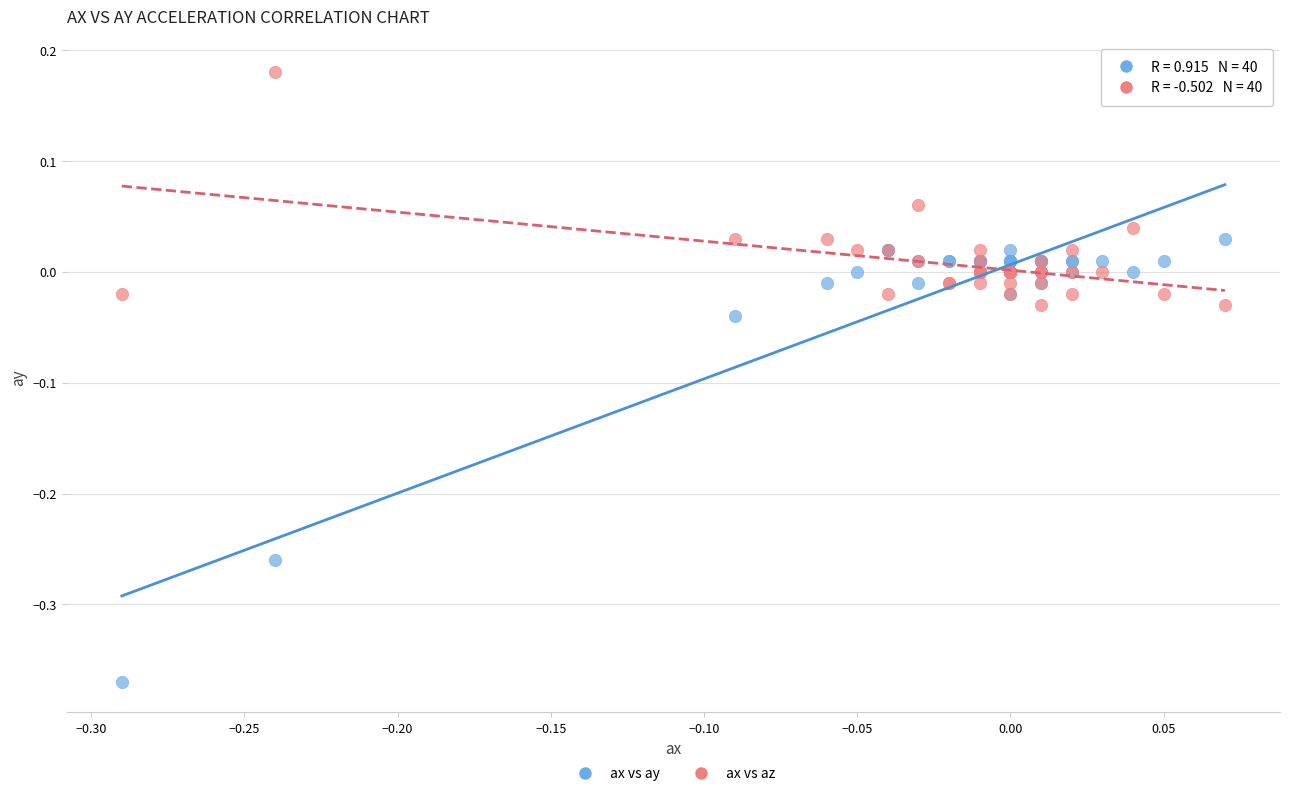

Which series has the widest spread of Y values?

ax vs ay